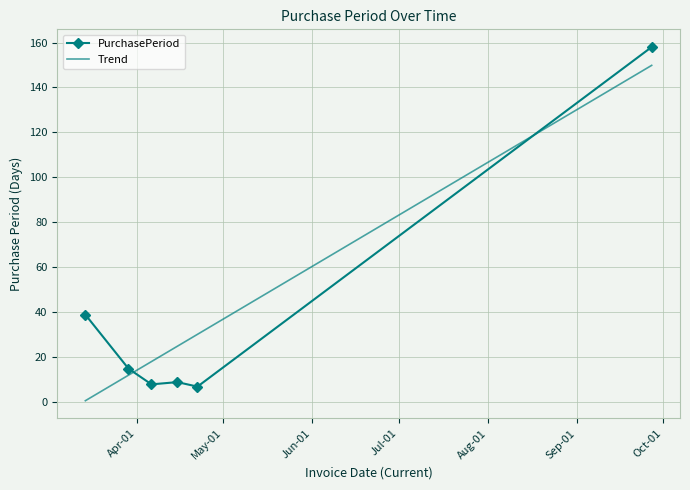

What is the maximum value shown in the chart?

158